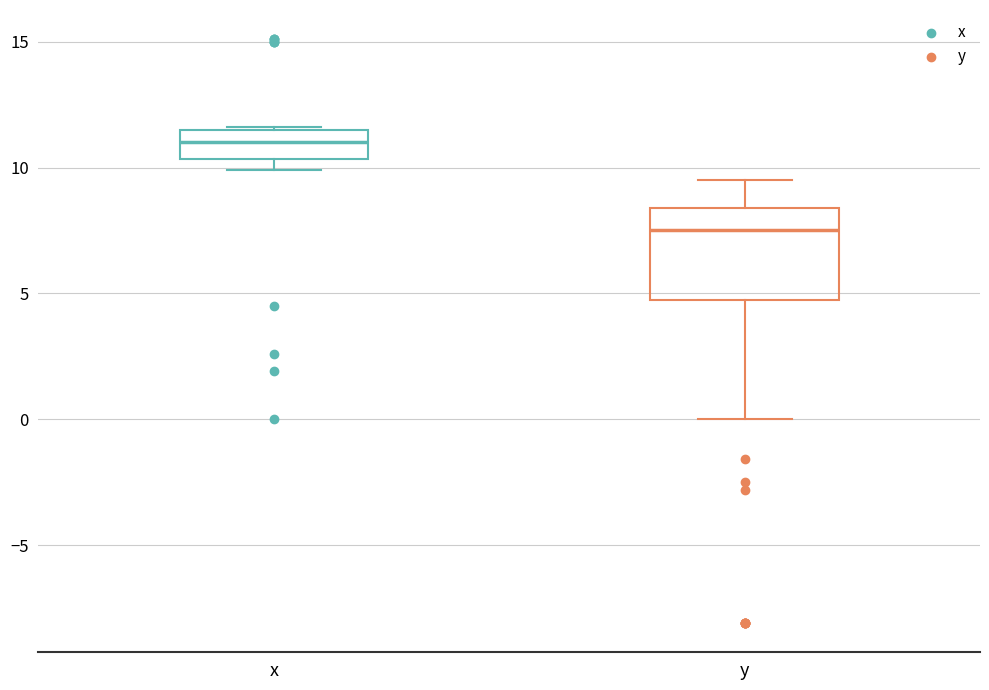

Which box's median line is the highest?

x